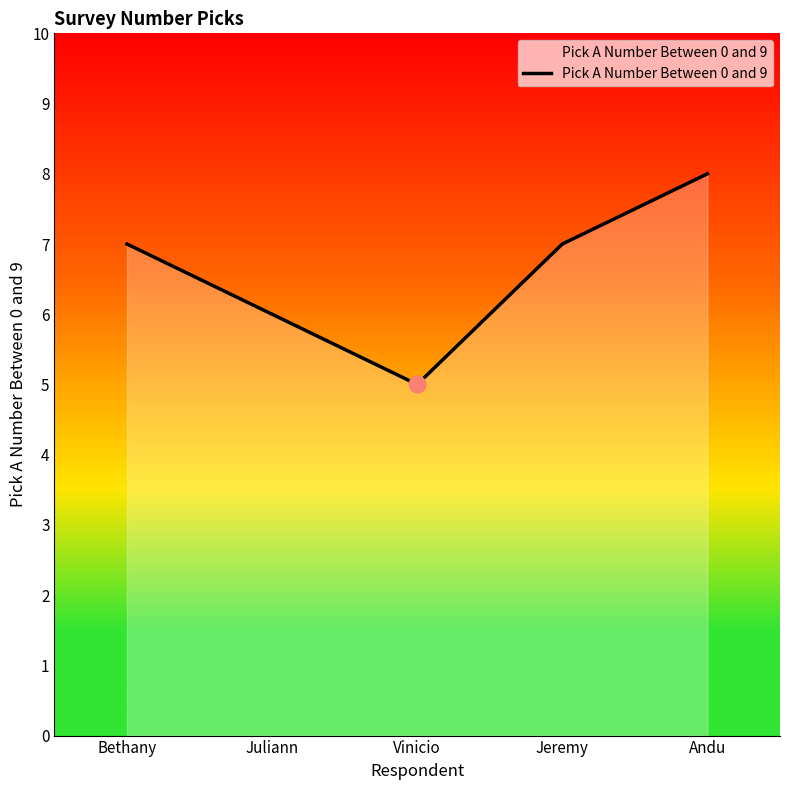

At which category does the chart reach its peak across all series?

Andu